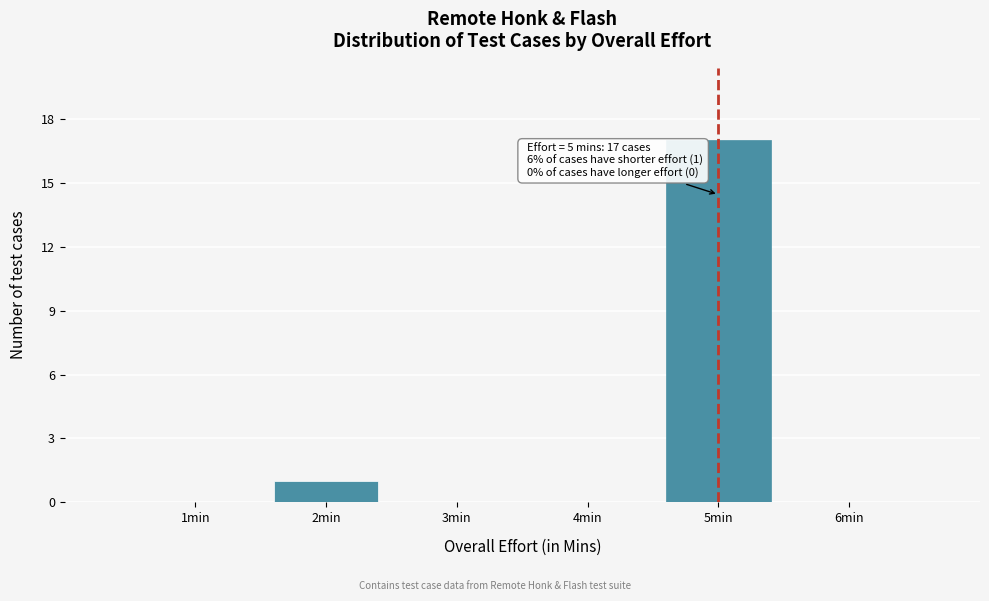

Over which range of the x-axis is the bar tallest?

4.5 to 5.5